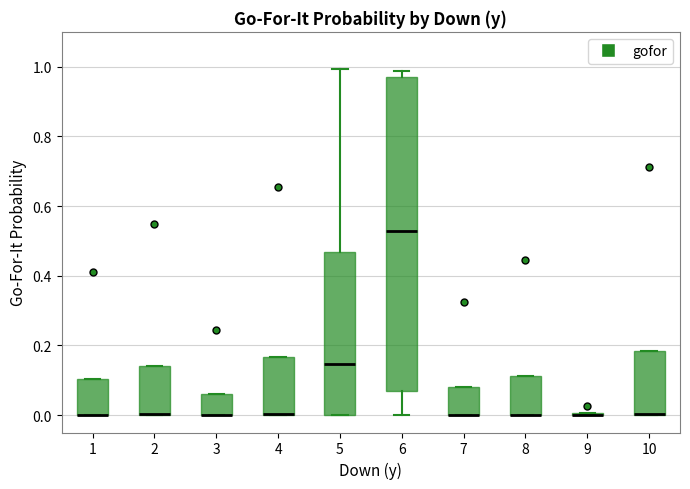

Reading left to right, read every box against the y-axis: the position of its median line, the range the box covers, and the ends of its whiskers. The values are not printed on the chart, so give them approximately, as read against the axis.

1: median 0.00 (drawn on the box's lower edge), box 0.00 to 0.10, whiskers 0.00 to 0.10
2: median 0.00 (drawn on the box's lower edge), box 0.00 to 0.14, whiskers 0.00 to 0.14
3: median 0.00 (drawn on the box's lower edge), box 0.00 to 0.06, whiskers 0.00 to 0.06
4: median 0.00 (drawn on the box's lower edge), box 0.00 to 0.16, whiskers 0.00 to 0.16
5: median 0.14, box 0.00 to 0.46, whiskers 0.00 to 1.00
6: median 0.52, box 0.06 to 0.96, whiskers 0.00 to 0.98
7: median 0.00 (drawn on the box's lower edge), box 0.00 to 0.08, whiskers 0.00 to 0.08
8: median 0.00 (drawn on the box's lower edge), box 0.00 to 0.12, whiskers 0.00 to 0.12
9: box collapsed to a line at 0.00, whiskers 0.00 to 0.00
10: median 0.00 (drawn on the box's lower edge), box 0.00 to 0.18, whiskers 0.00 to 0.18